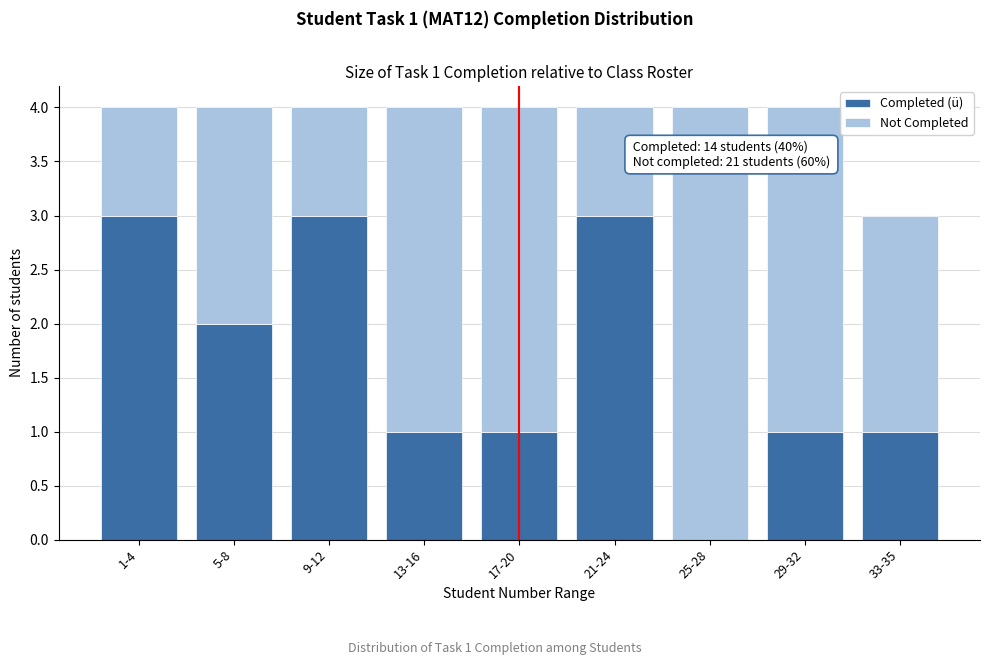

Reading left to right, list the values for the Completed (ü) series.

1-4=3	5-8=2	9-12=3	13-16=1	17-20=1	21-24=3	25-28=0	29-32=1	33-35=1